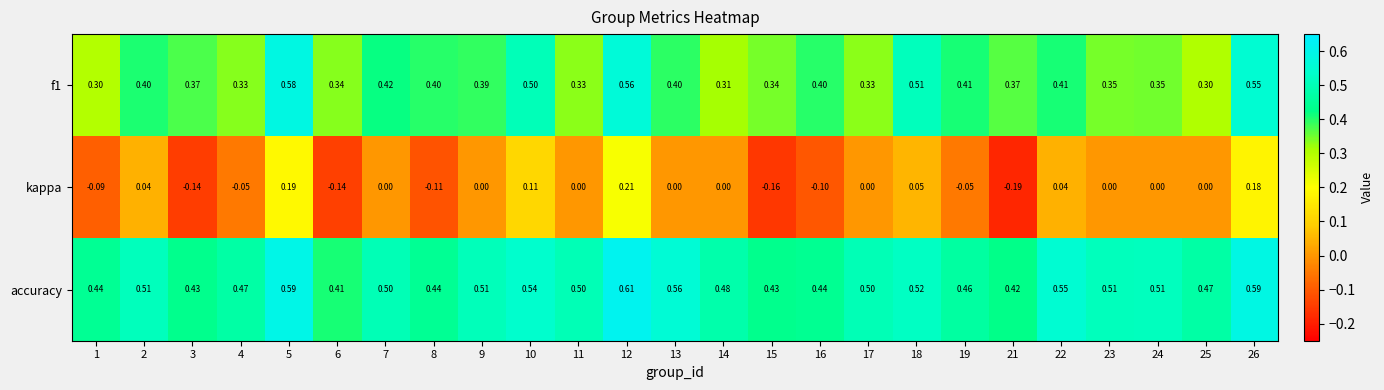

Is the value of kappa at 6 greater than the value of f1 at 5?

No